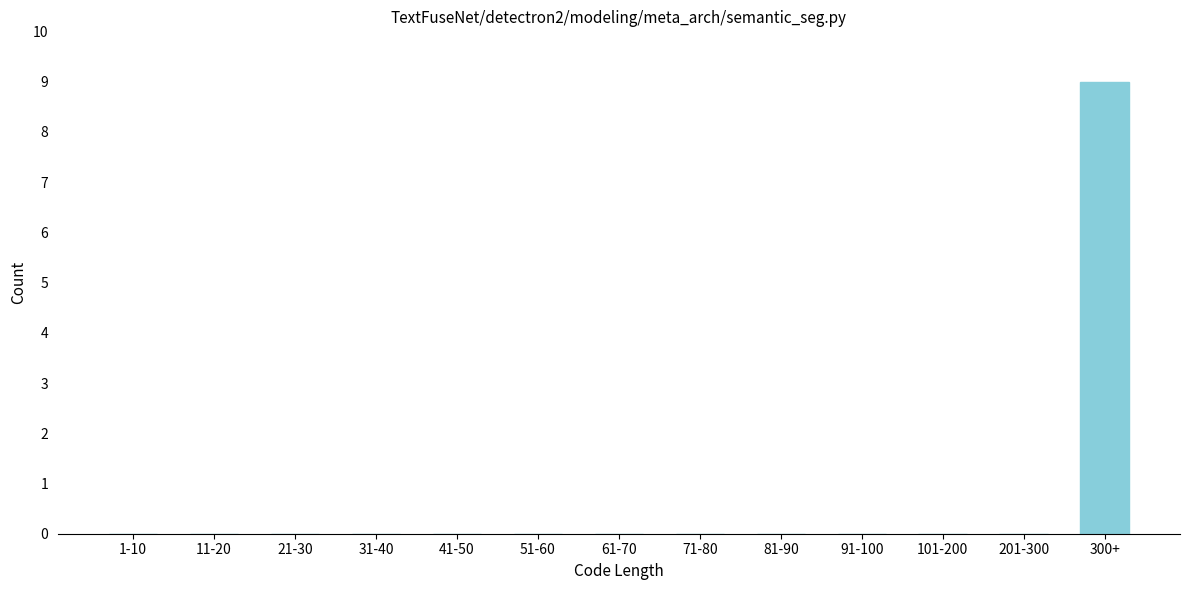

Reading left to right, list all the values displayed in this chart.

1-10=0	11-20=0	21-30=0	31-40=0	41-50=0	51-60=0	61-70=0	71-80=0	81-90=0	91-100=0	101-200=0	201-300=0	300+=9